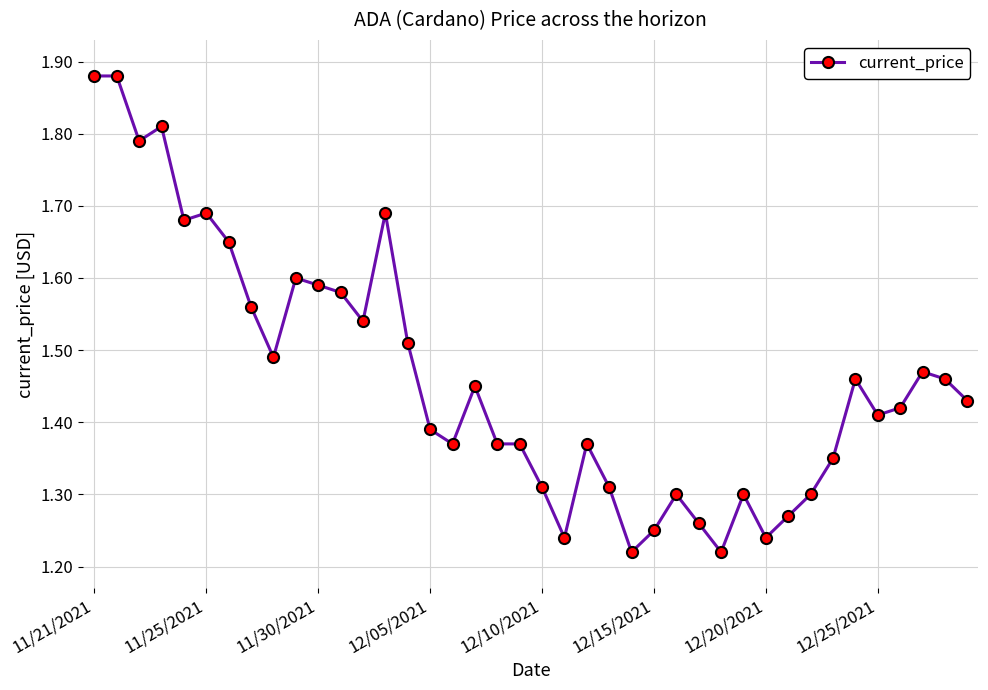

What is the difference between the maximum and minimum values?

0.7